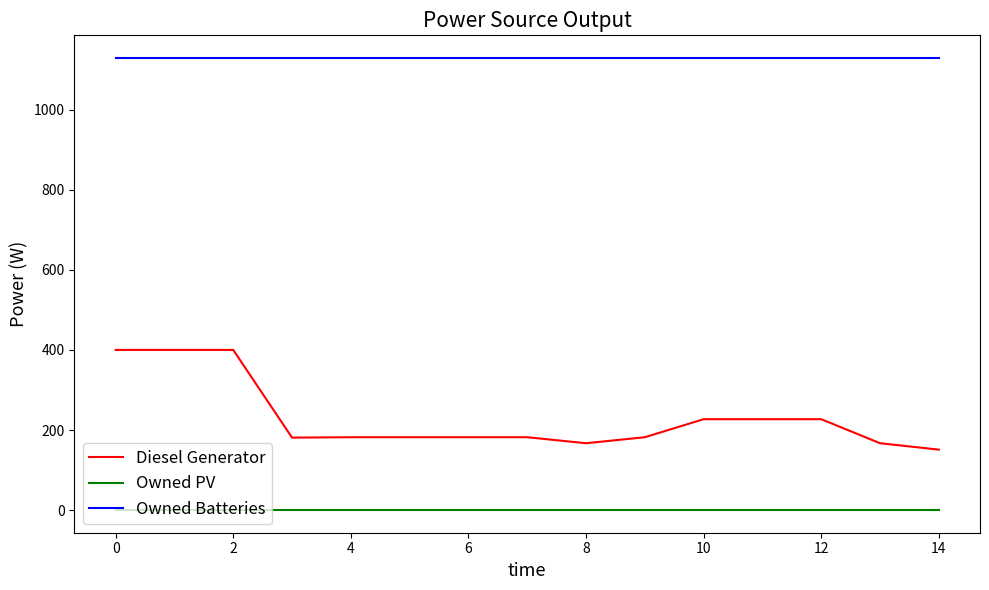

List the series in order of their peak value, lowest first.

Owned PV, Diesel Generator, Owned Batteries